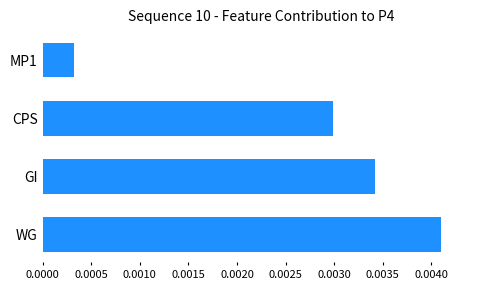

Rank the categories by value from highest to lowest.

WG, GI, CPS, MP1